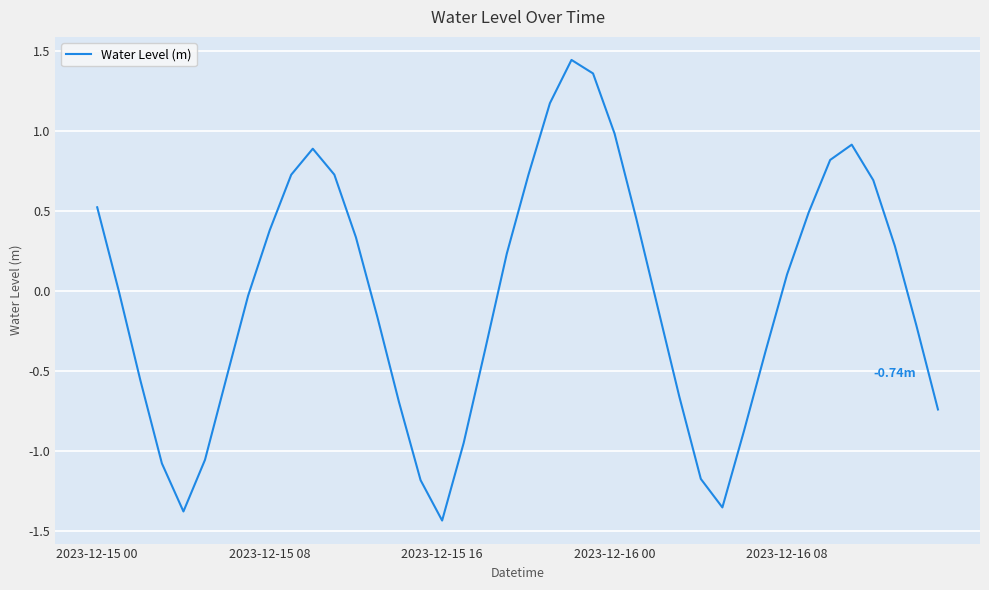

What is the difference between the maximum and minimum values?

2.9